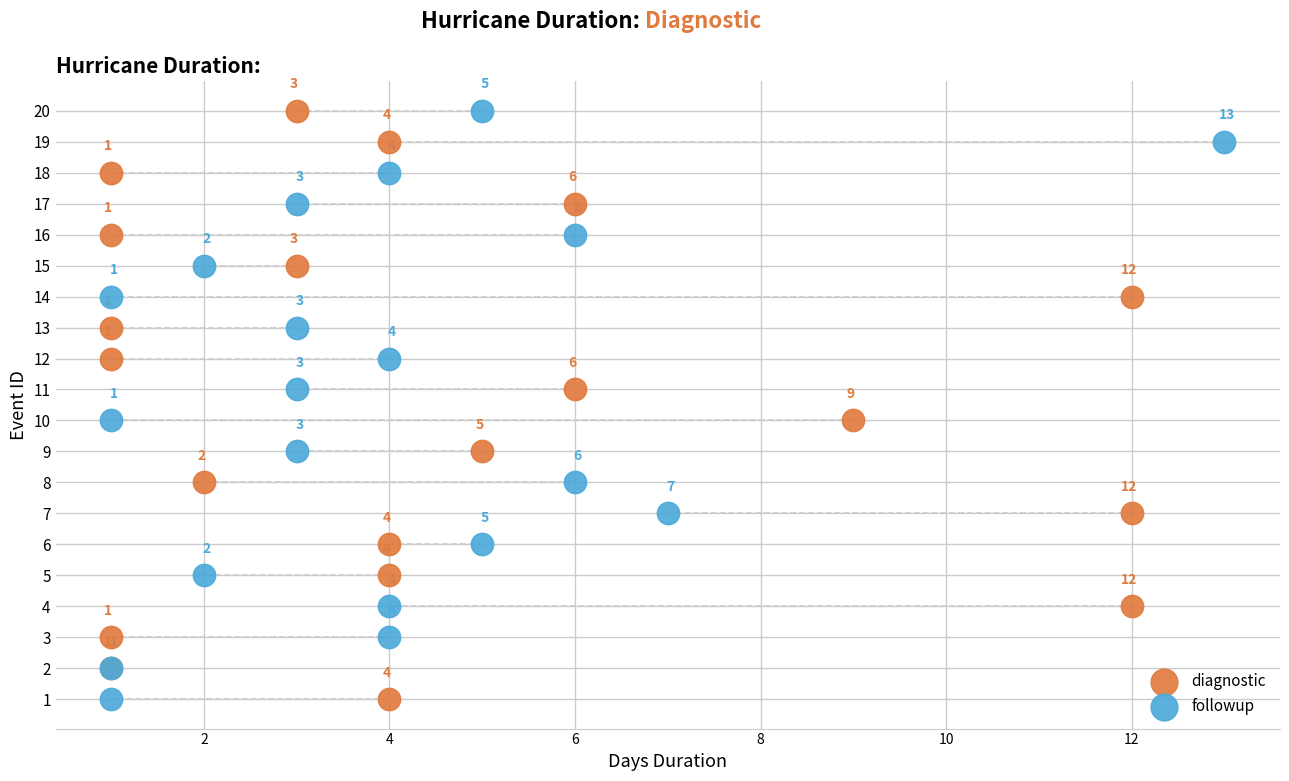

What are all the series names shown in the legend?

diagnostic, followup